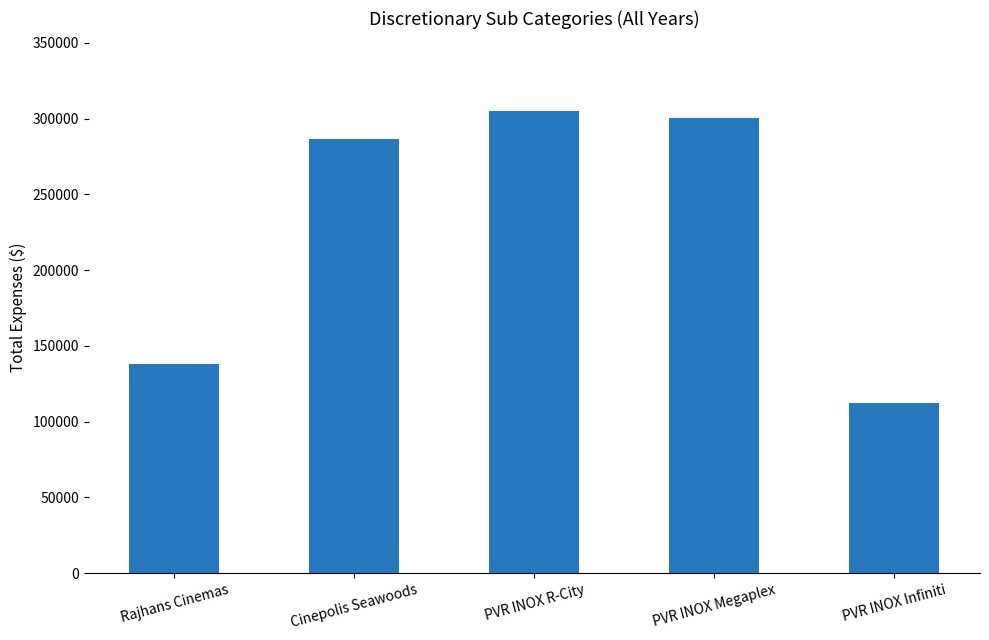

Reading right to left, list all the values displayed in this chart.

PVR INOX Infiniti=112580	PVR INOX Megaplex=300730	PVR INOX R-City=305230	Cinepolis Seawoods=286580	Rajhans Cinemas=138150